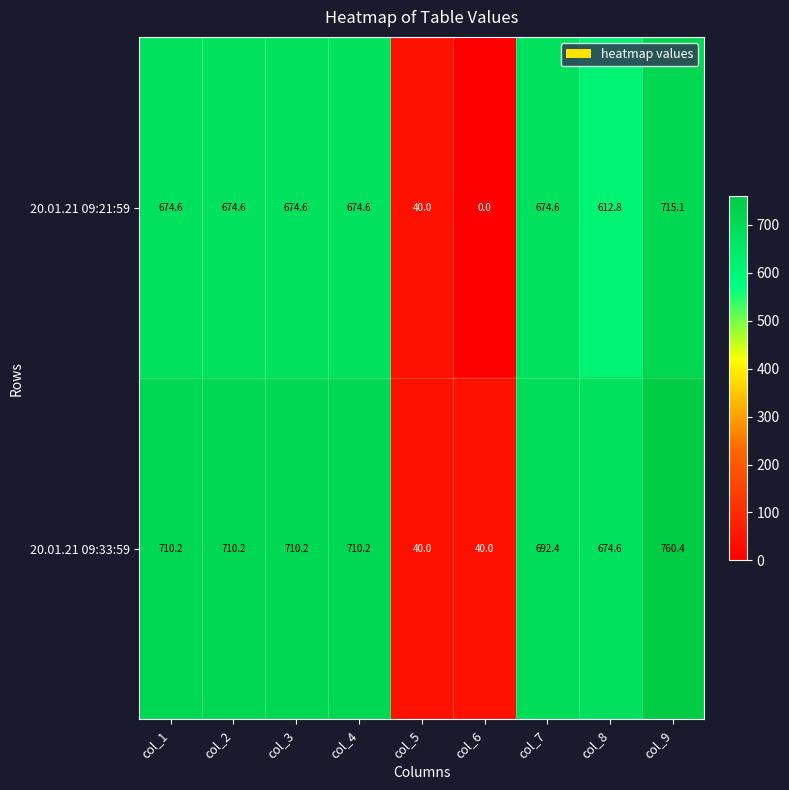

At which label does 20.01.21 09:33:59 first exceed 710?

col_1